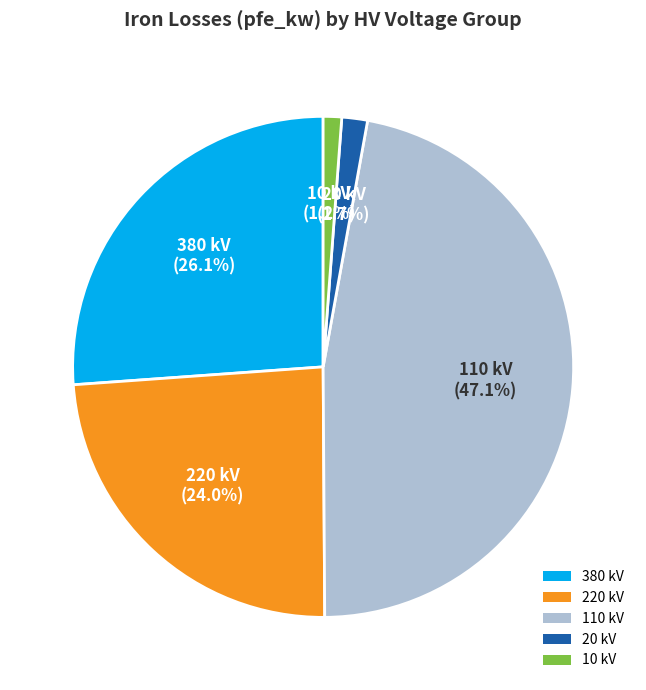

To the nearest percent, what is the difference between the largest and smallest slice percentages?

46%